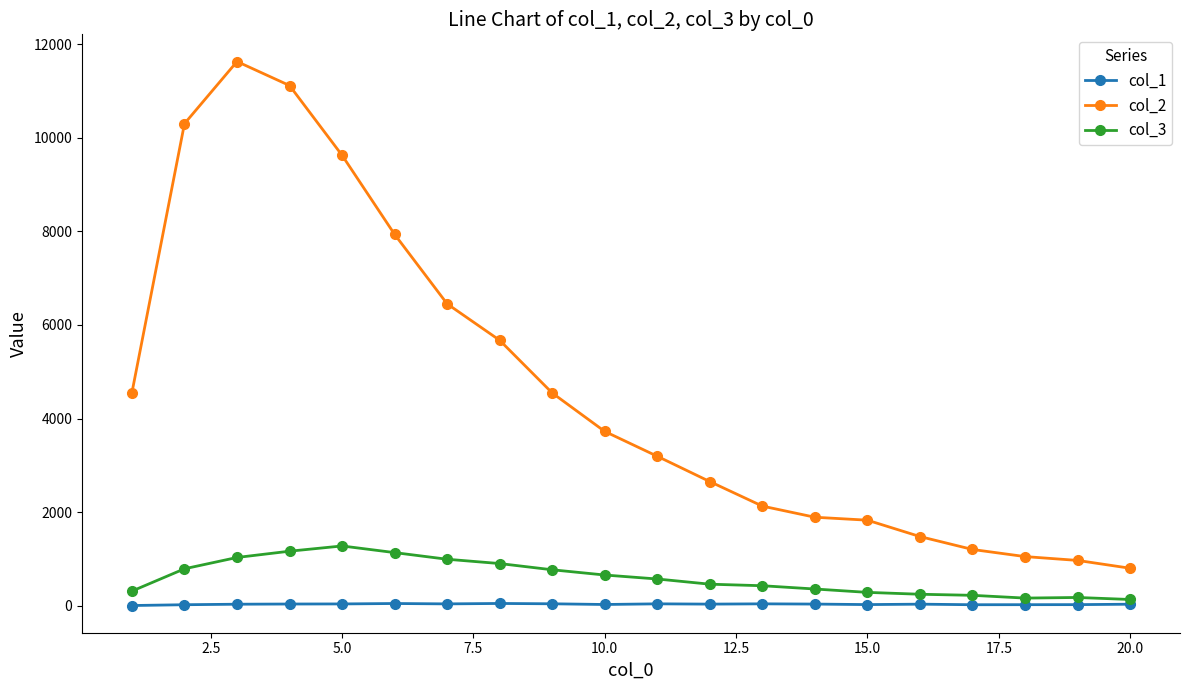

Rank the series by their maximum value, from lowest to highest.

col_1, col_3, col_2